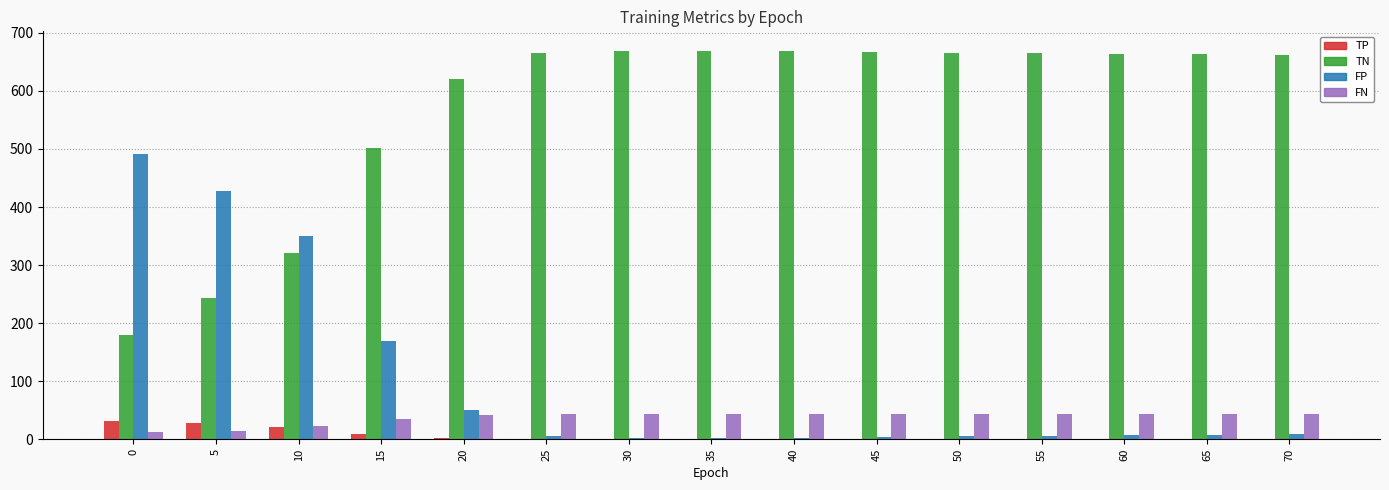

Are the bars grouped side by side (vs. stacked)?

Yes